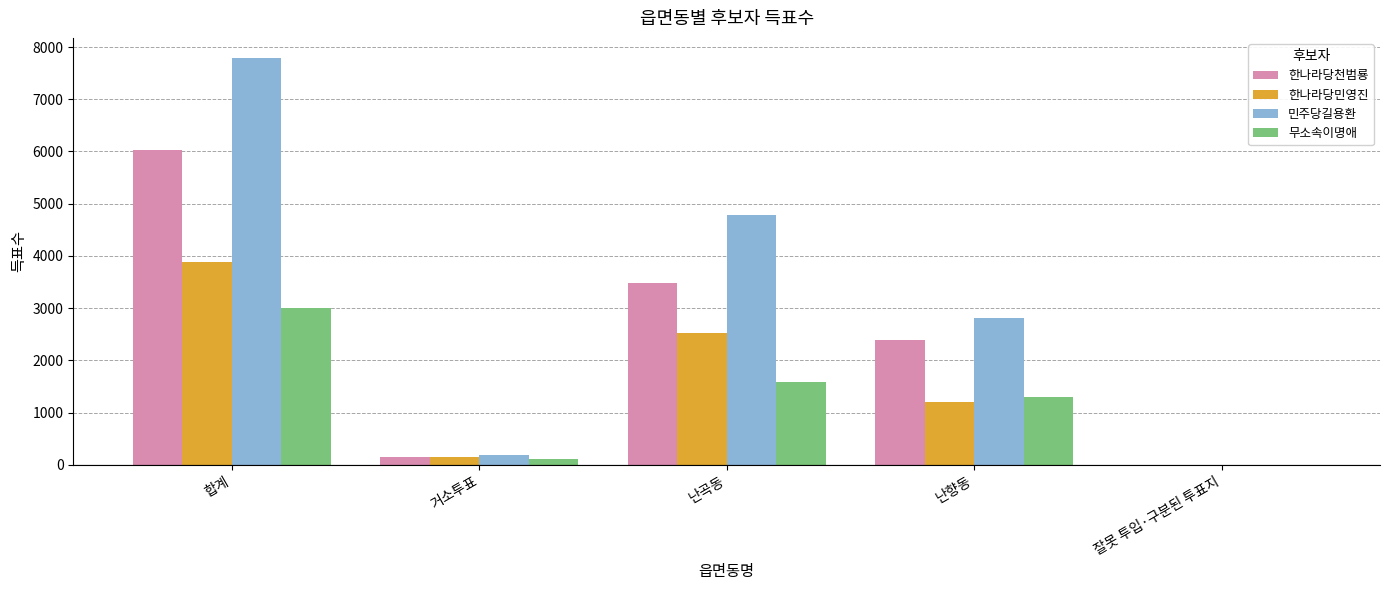

Which series has the largest range (max minus min)?

민주당길용환